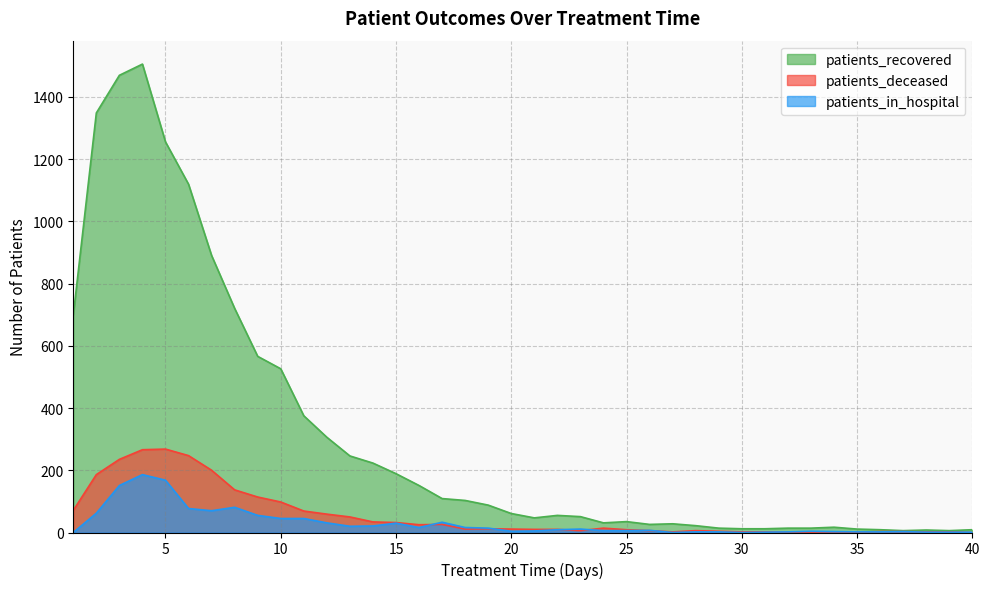

Rank the series by their maximum value, from lowest to highest.

patients_in_hospital, patients_deceased, patients_recovered